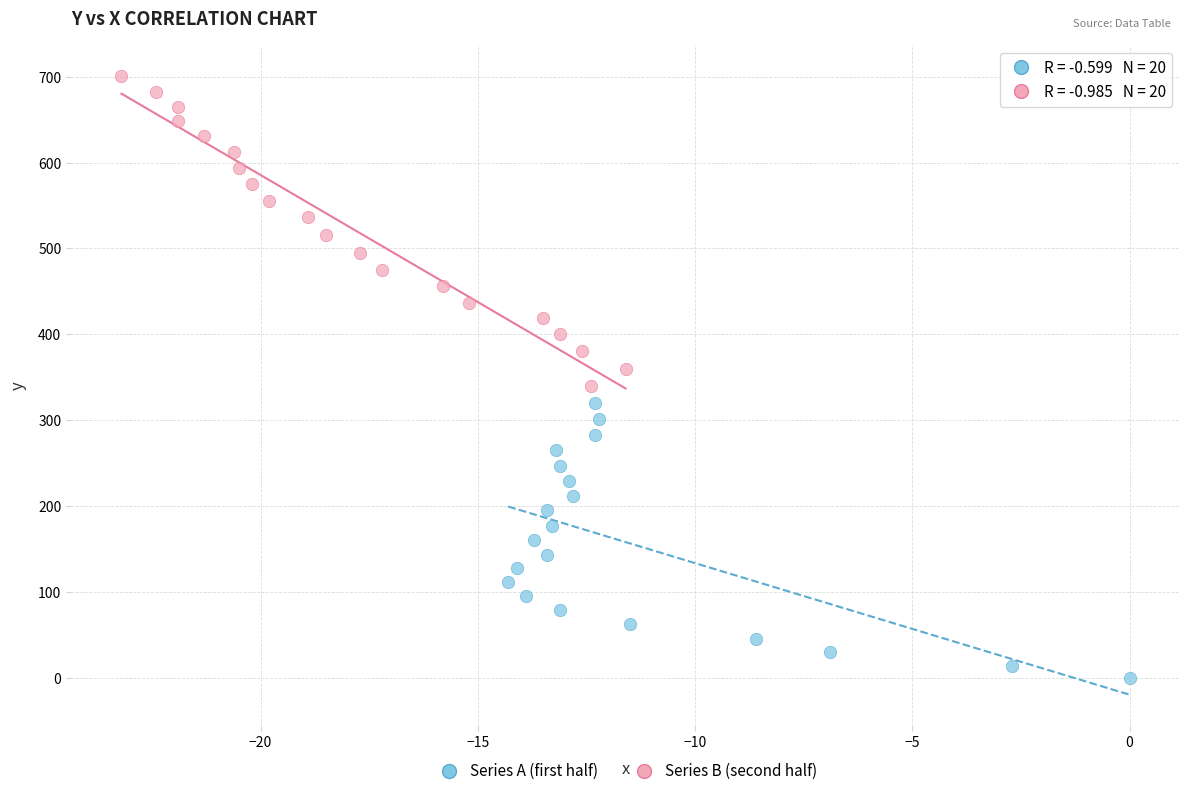

Which series has the widest spread of Y values?

Series B (second half)